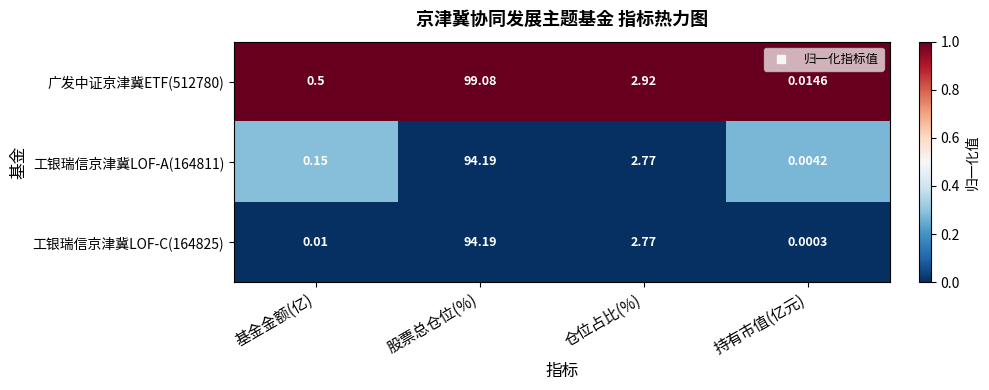

Where is 广发中证京津冀ETF(512780) nearest to the value 49?

仓位占比(%)